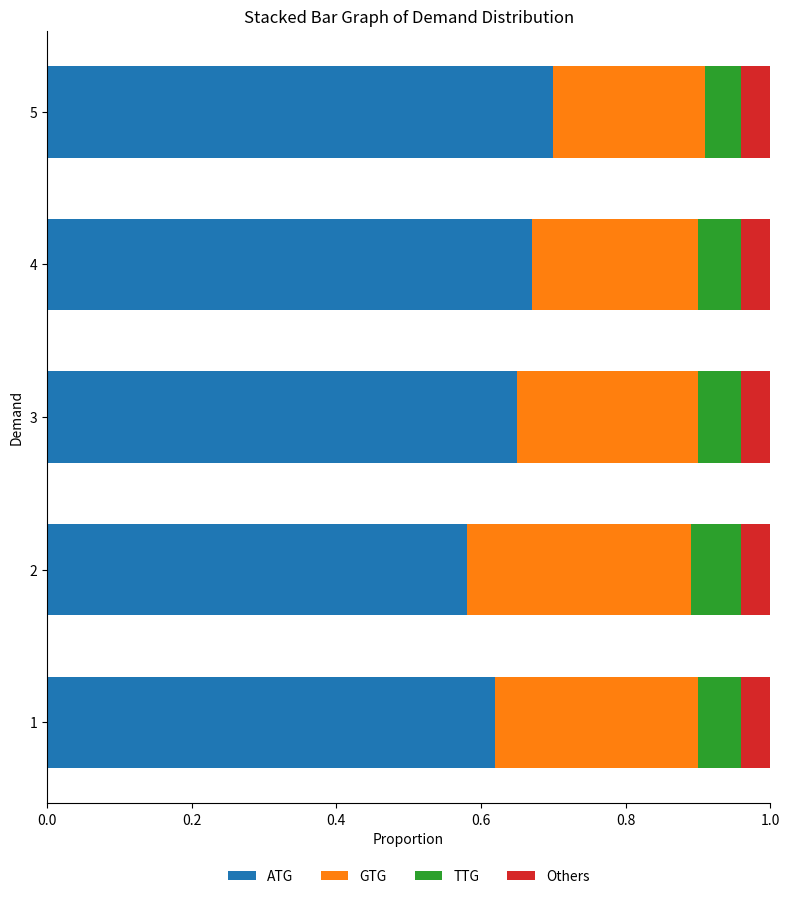

Which category has the highest value in the ATG series?

5